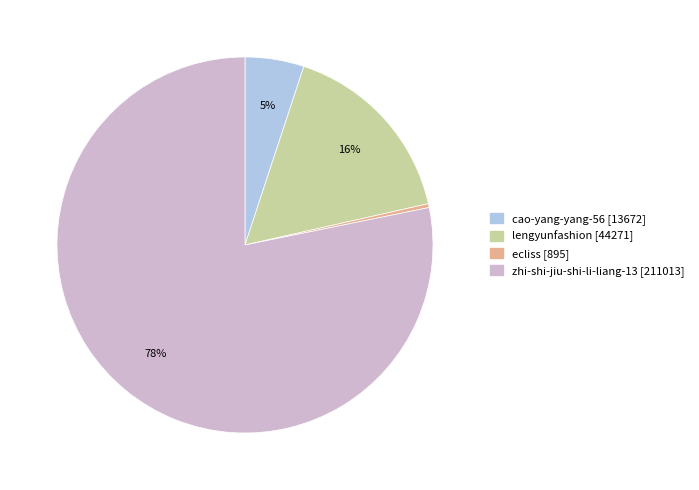

Do zhi-shi-jiu-shi-li-liang-13 and ecliss together represent more than half of the pie?

Yes